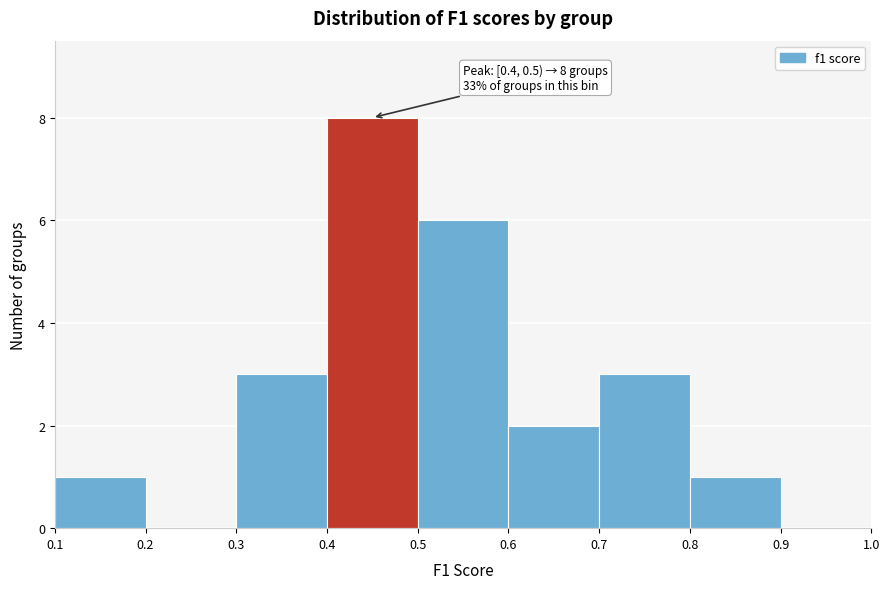

Which range on the x-axis has the tallest bar?

0.4 to 0.5